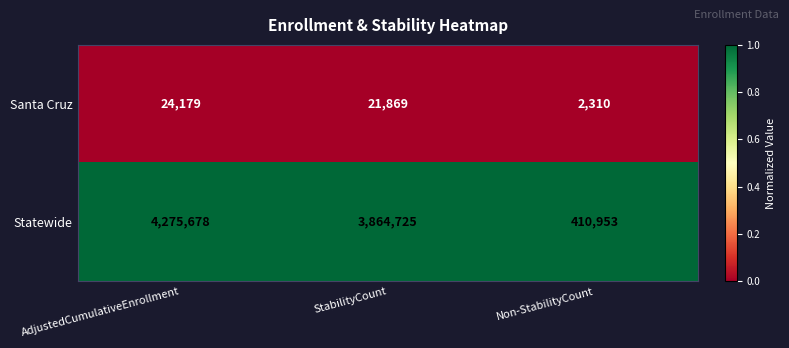

At AdjustedCumulativeEnrollment, list the series in order from largest to smallest.

Statewide, Santa Cruz